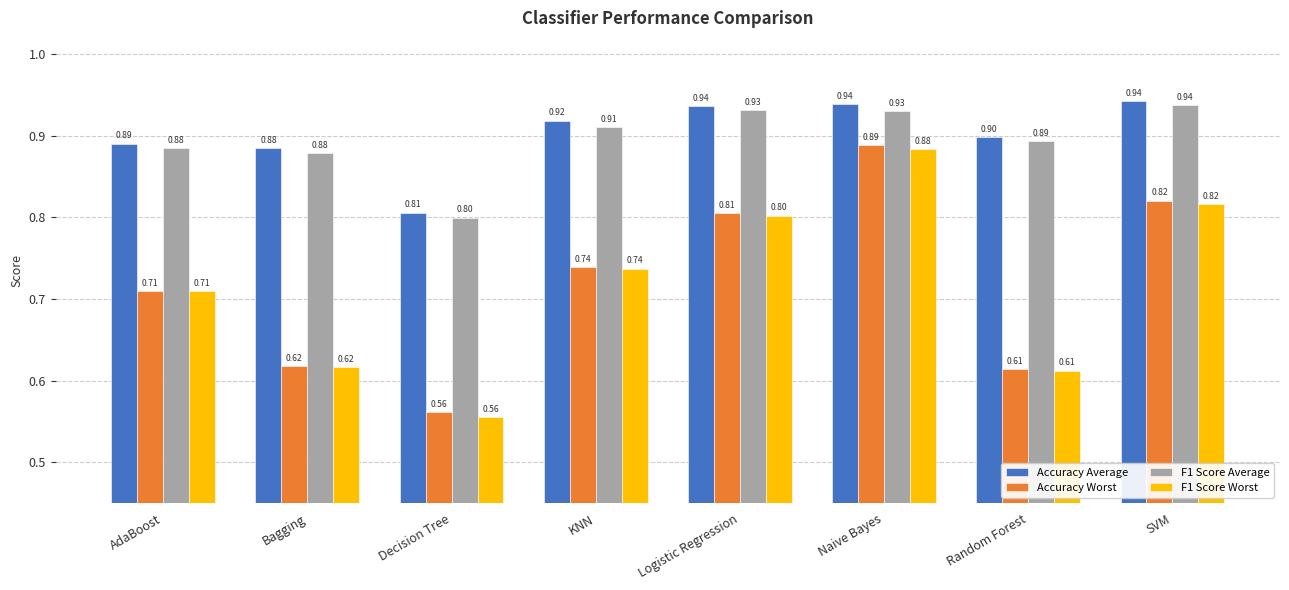

At how many categories does at least one series exceed 0?

8